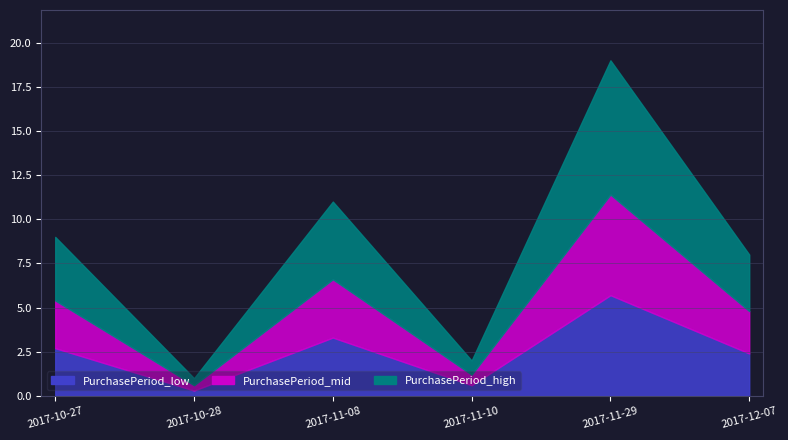

What is the difference between the second highest and minimum values?

10